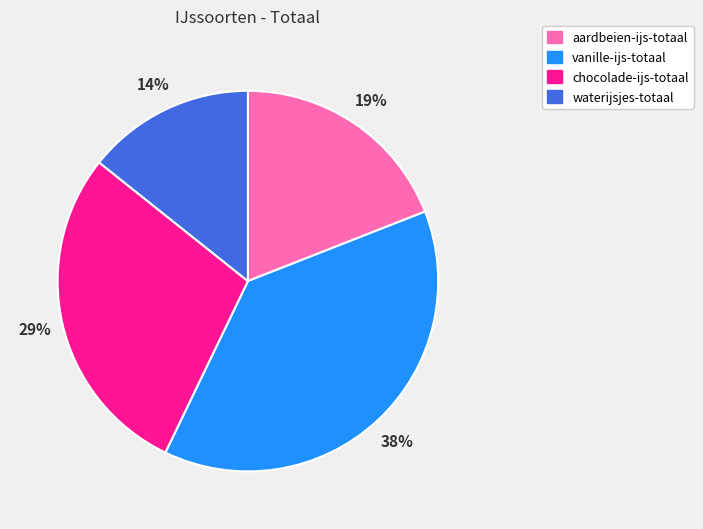

True or false: chocolade-ijs-totaal accounts for 29% of the total.

True